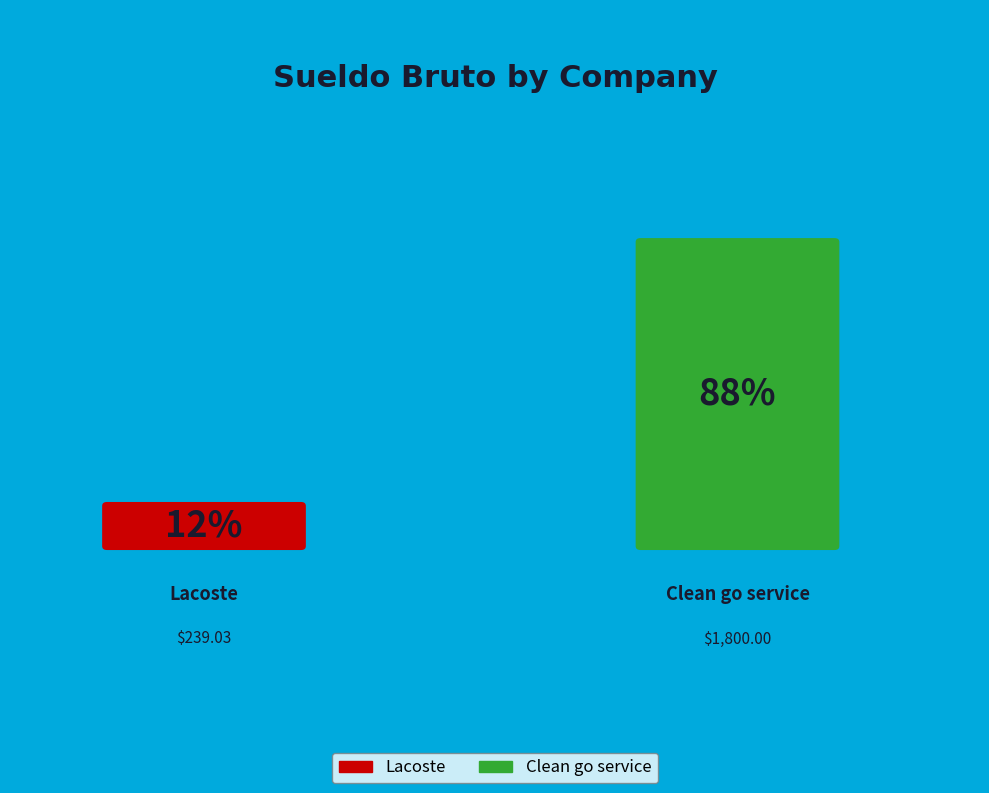

To the nearest percent, what is the combined percentage of Lacoste and Clean go service?

100%